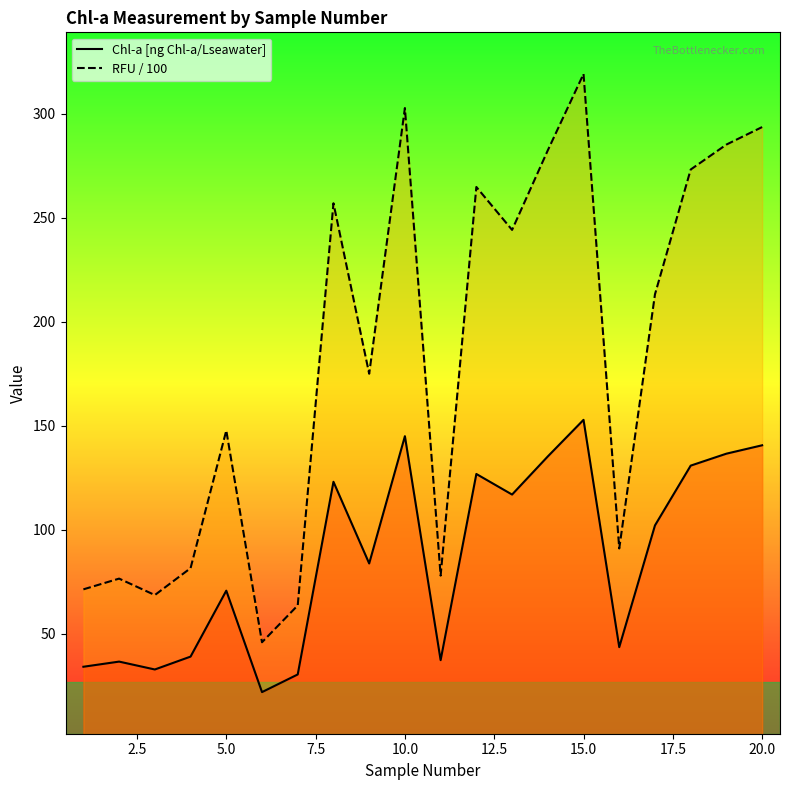

What is the sum of all Chl-a [ng Chl-a/Lseawater] values?

1740.4